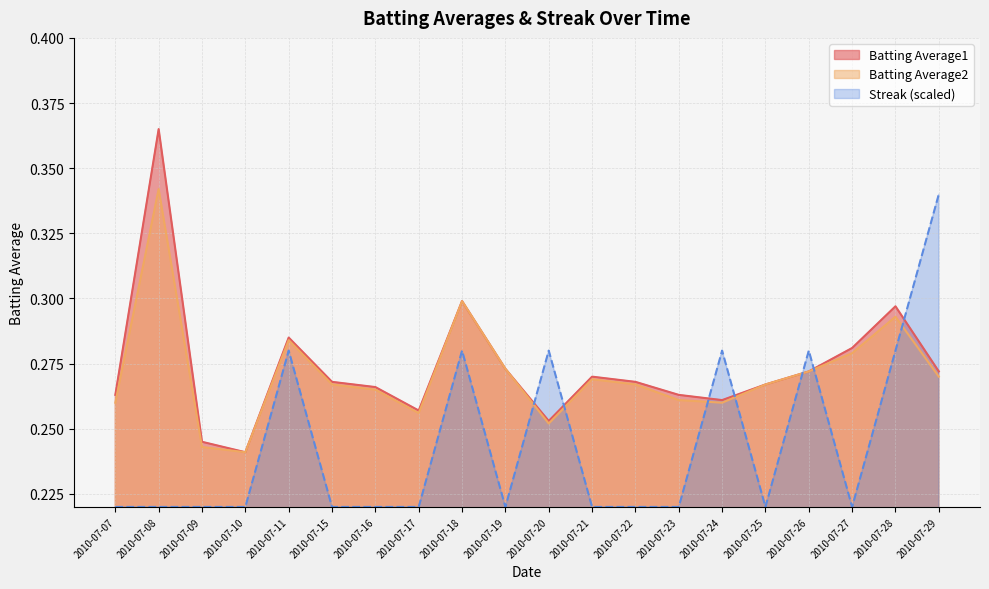

What is the minimum value for Streak?

0.2